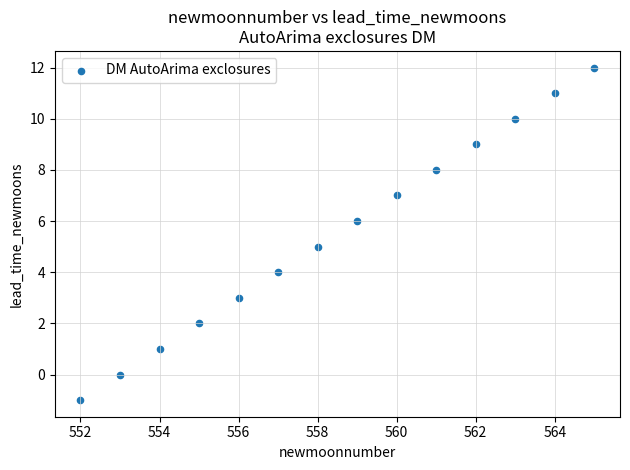

What is the range of Y values (max minus min)?

13